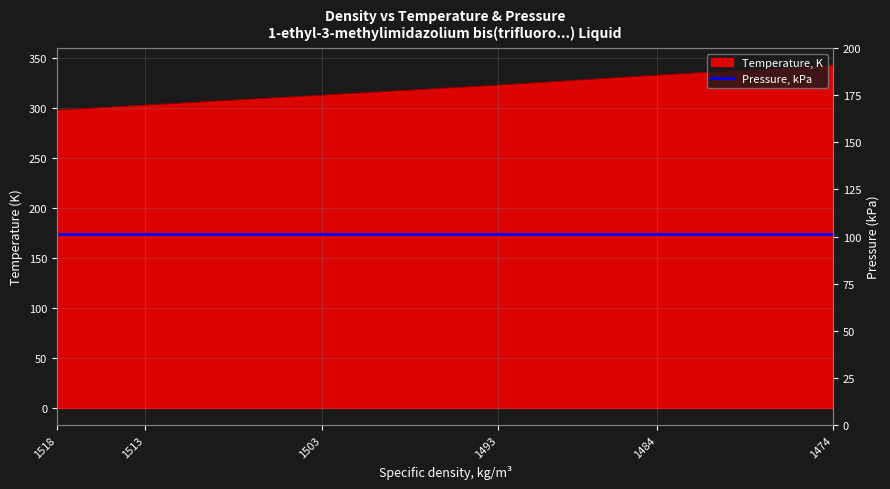

How many data points are above 323?

3